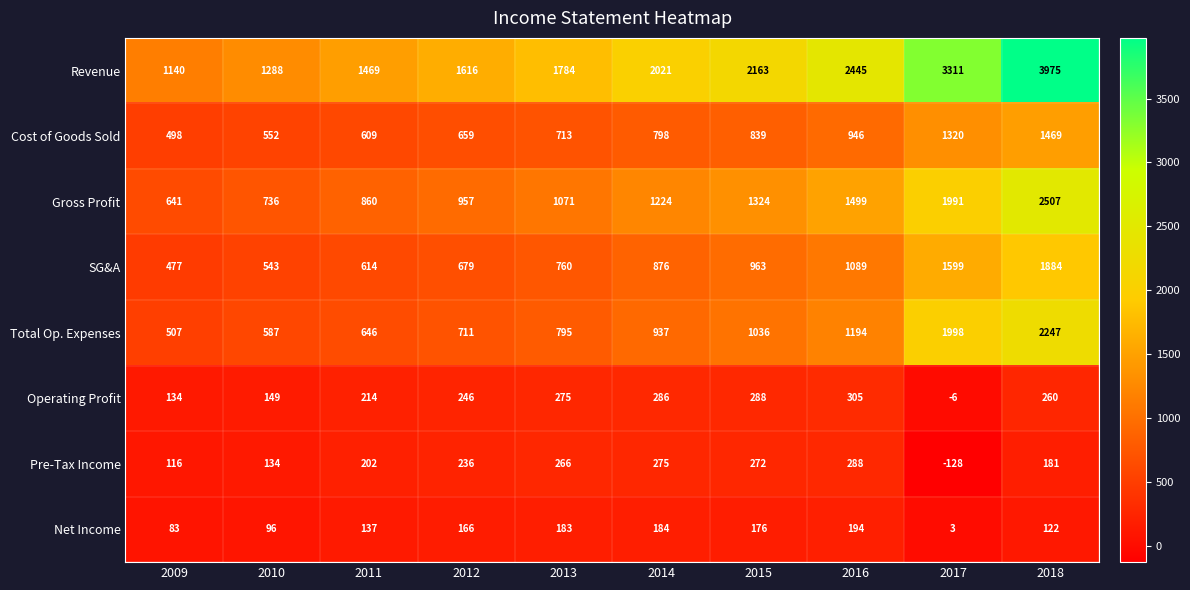

Read the Pre-Tax Income value at 2015, to the nearest 50.

250